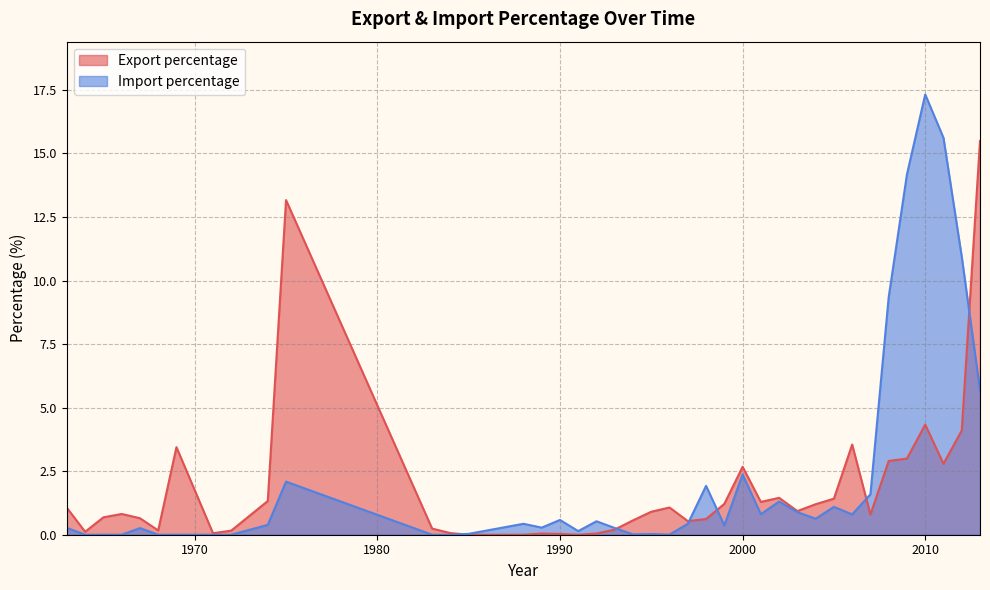

What is the sum of the Export percentage values at 1995 and 2002?

2.4